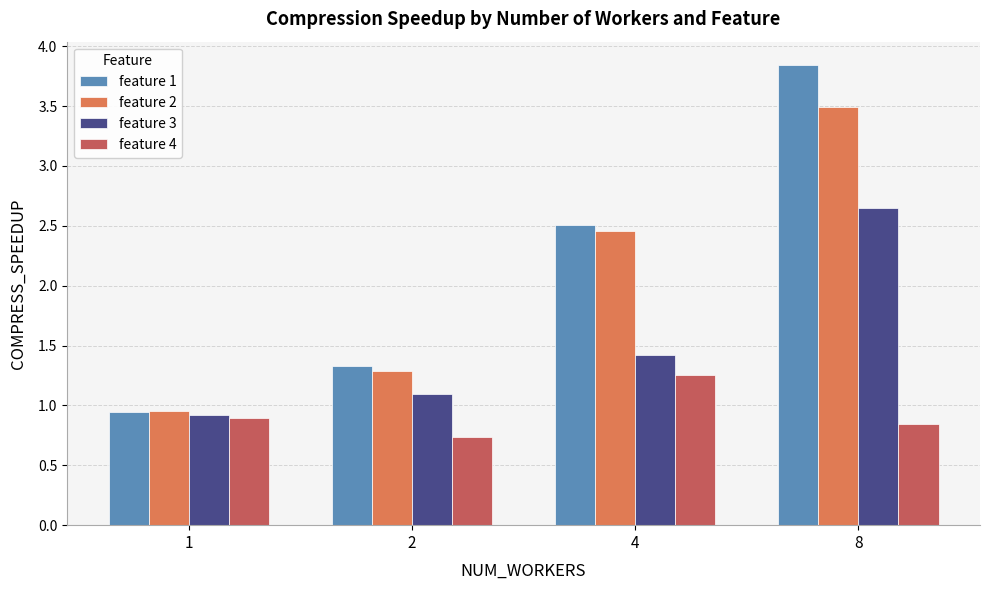

What is the value of the feature 4 bar at the 2nd from the left?

0.7